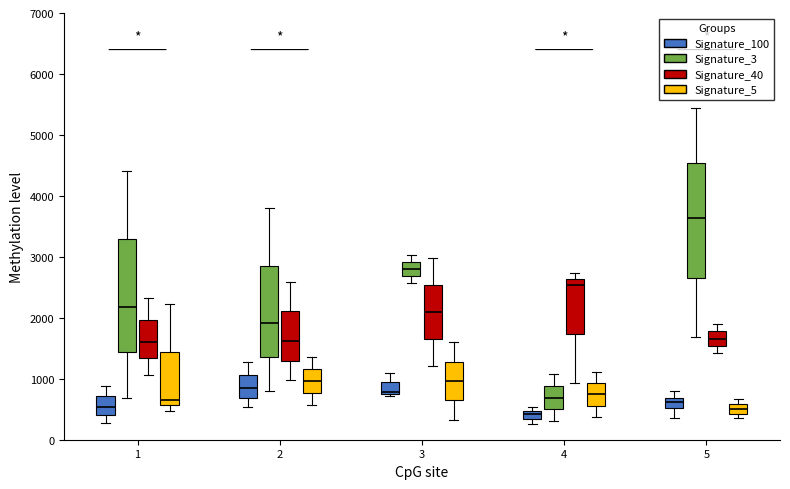

Where is the lower edge of the box for 5 (Signature_3) on the y-axis? The values are not printed on the chart, so give them approximately, as read against the axis.

2700